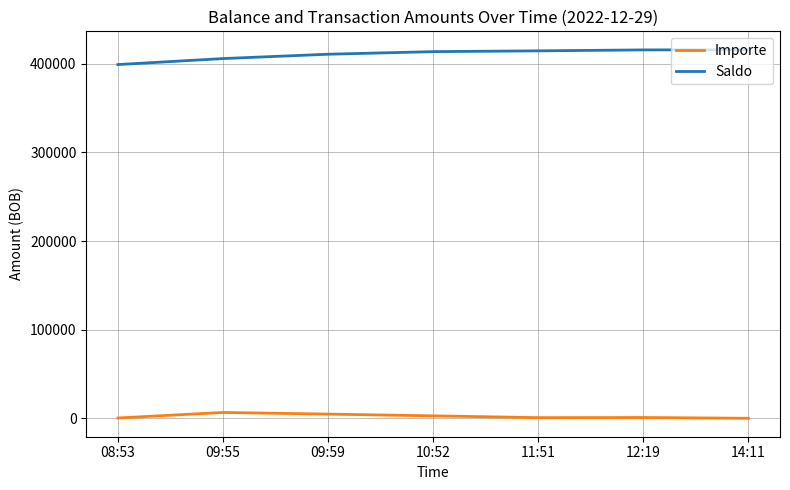

Where does the Saldo series first go above 413475?

10:52